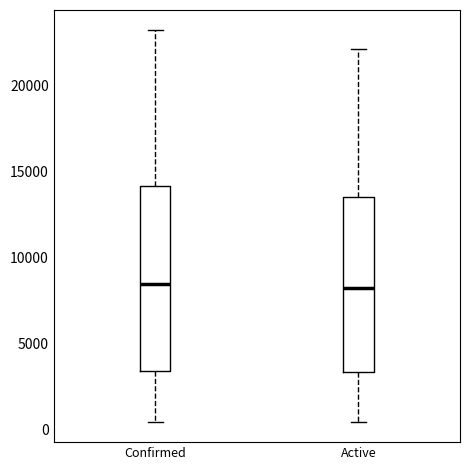

Reading left to right, read every box against the y-axis: the position of its median line, the range the box covers, and the ends of its whiskers. The values are not printed on the chart, so give them approximately, as read against the axis.

Confirmed: median 8500, box 3500 to 14000, whiskers 500 to 23000
Active: median 8000, box 3500 to 13500, whiskers 500 to 22000